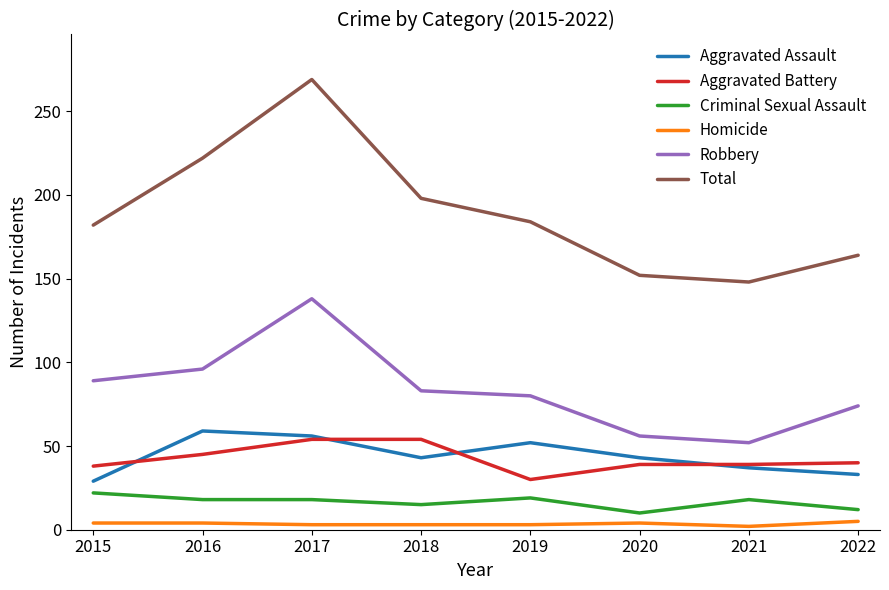

How many Aggravated Assault values are between 37 and 56?

5